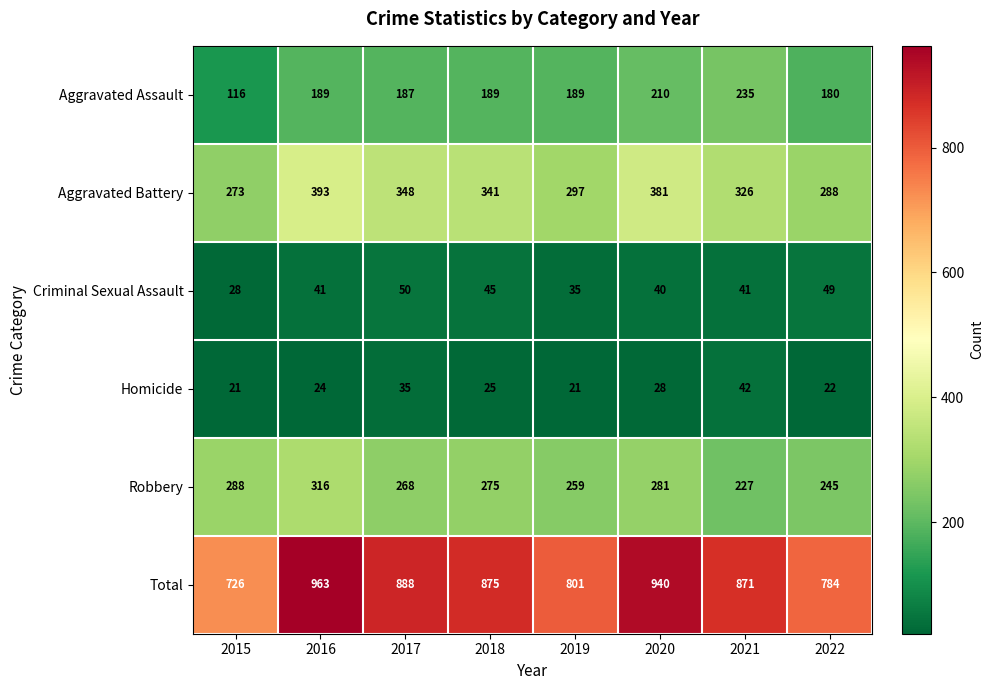

The Criminal Sexual Assault series shows 43 at 2015. True or false?

False